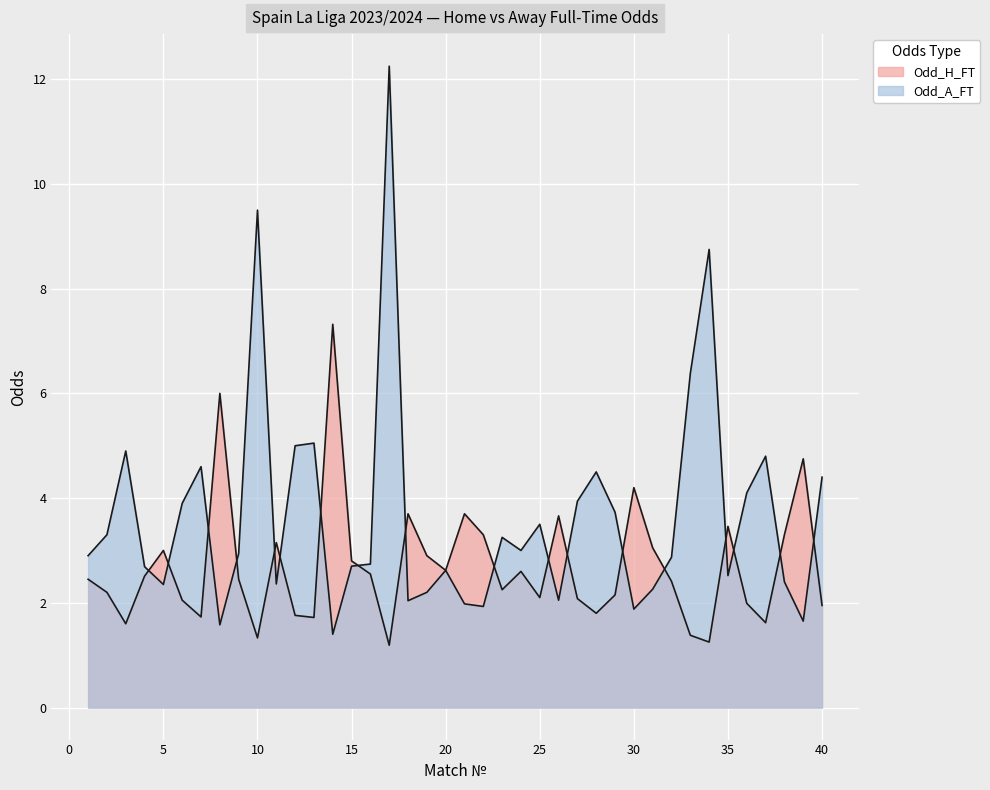

What is the average value of the Odd_A_FT series?

3.7